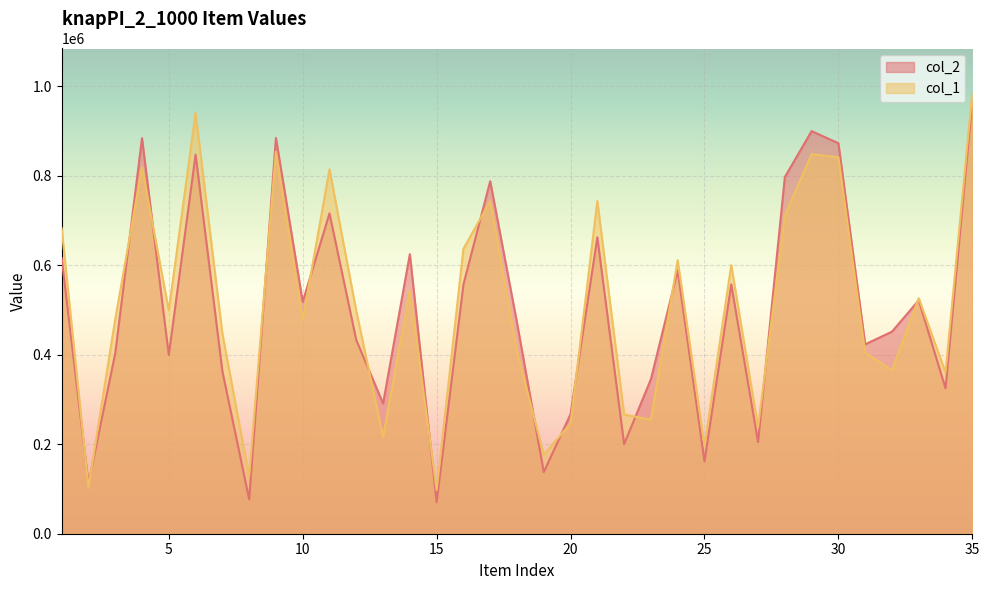

At which category is the sum across all series the highest?

35